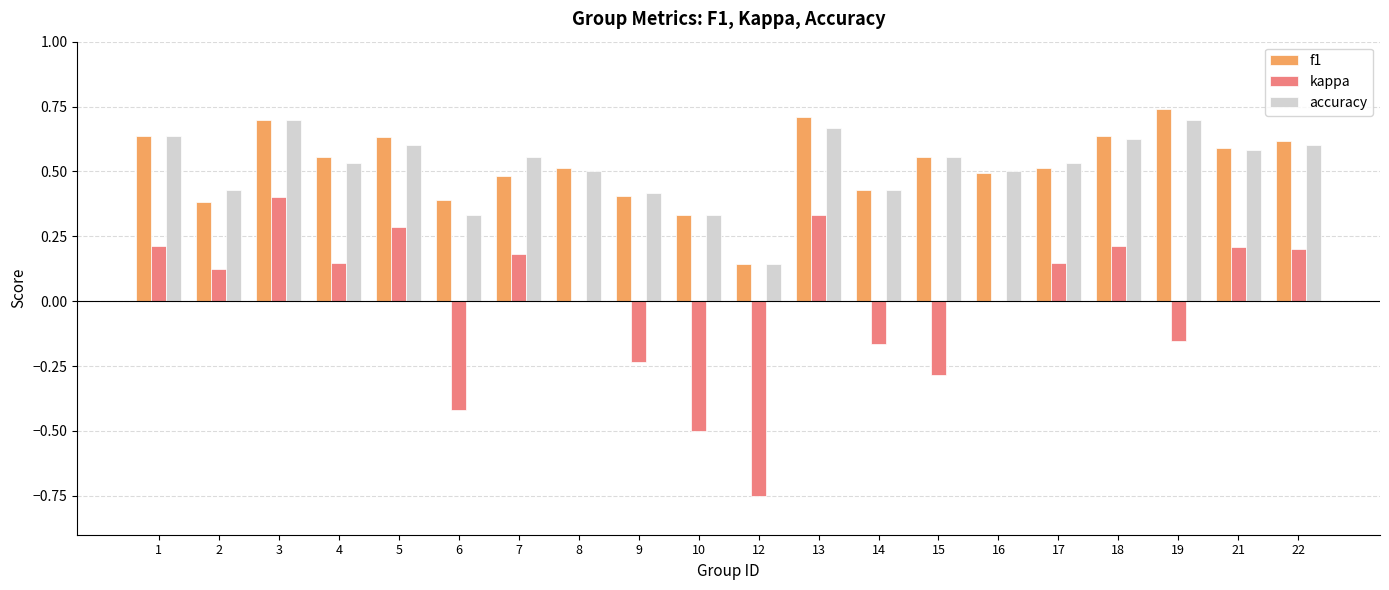

Between 9 and 18, which series saw the biggest shift?

kappa